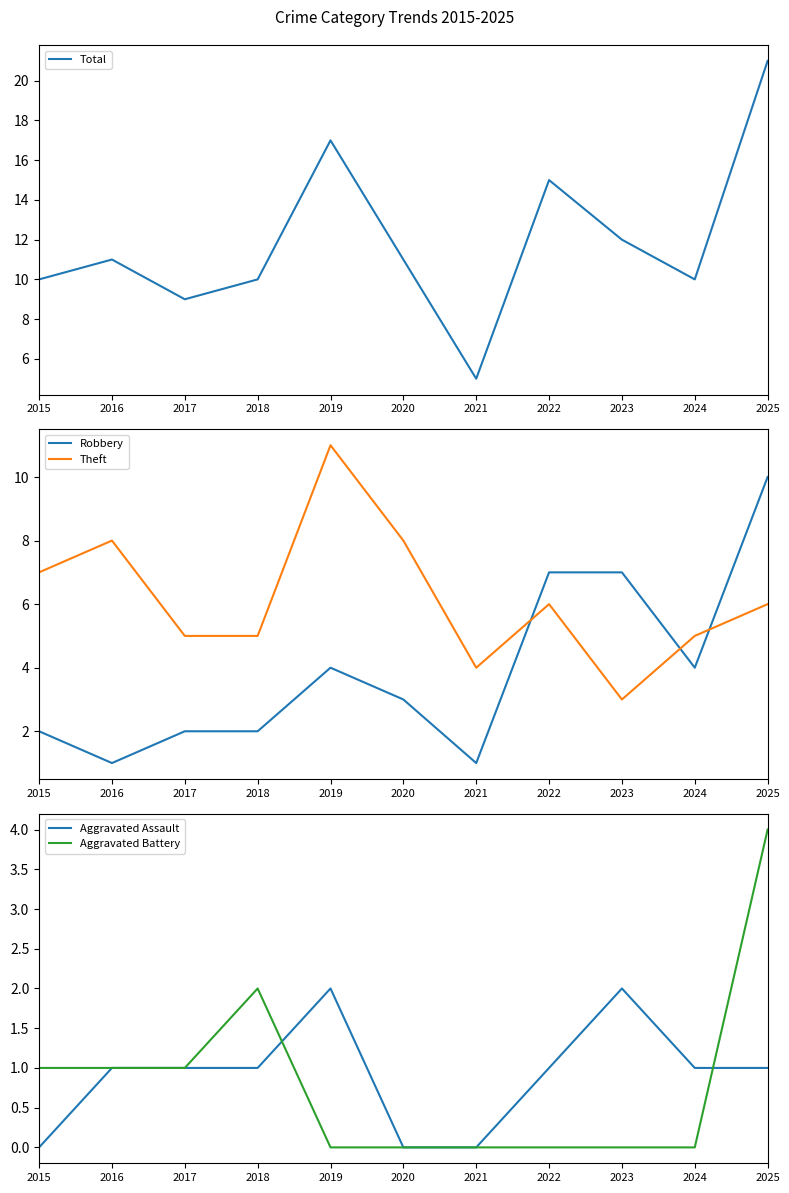

What is the sum of all Theft values?

68